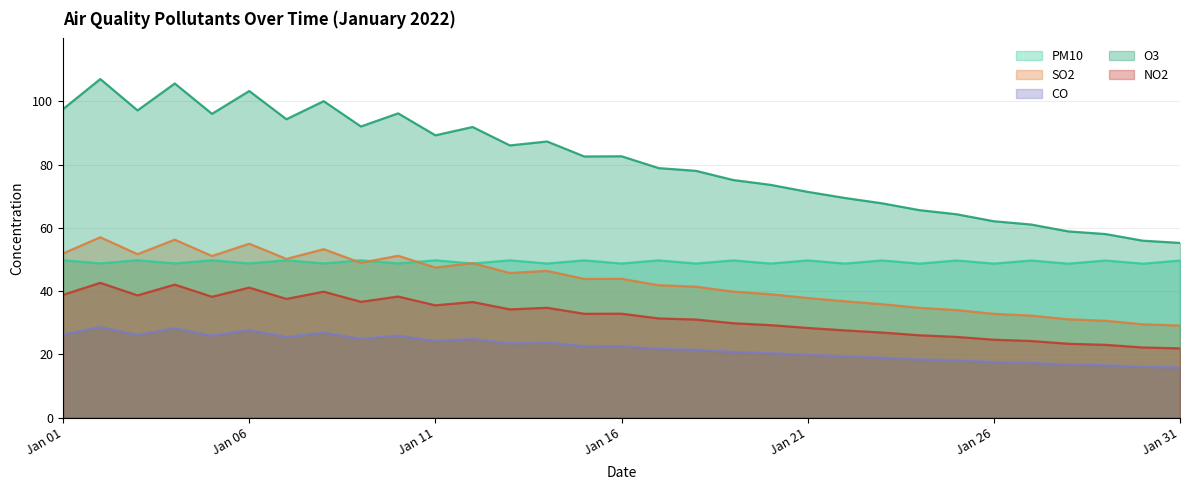

What is the difference between the maximum and minimum values in the PM10 series?

1.1